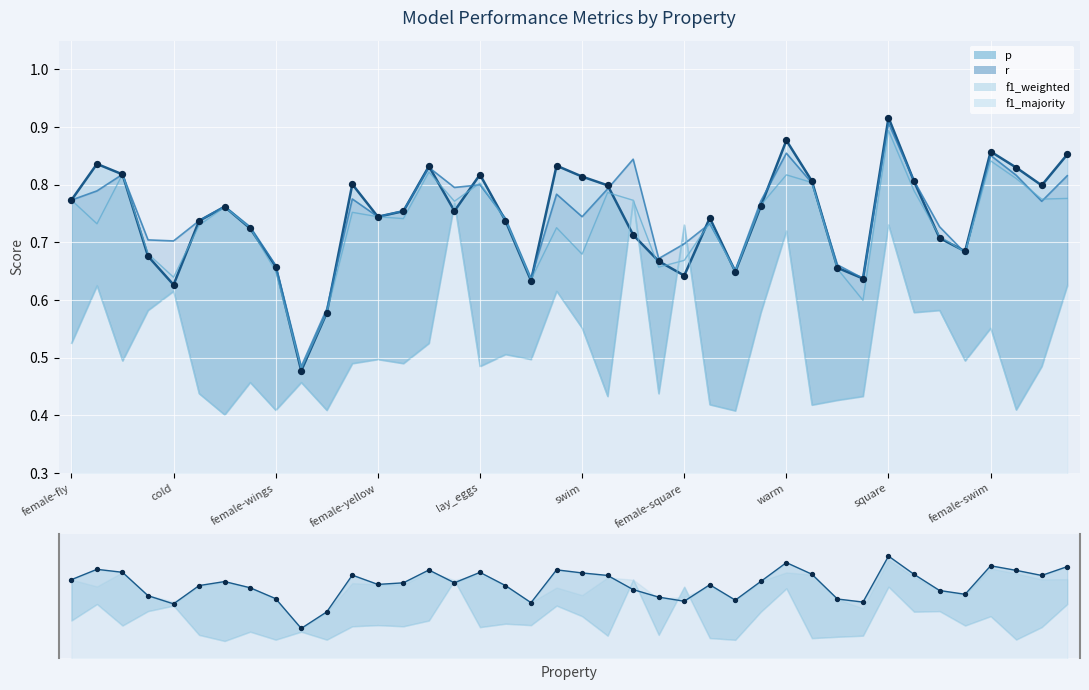

At how many categories does at least one series exceed 0?

40